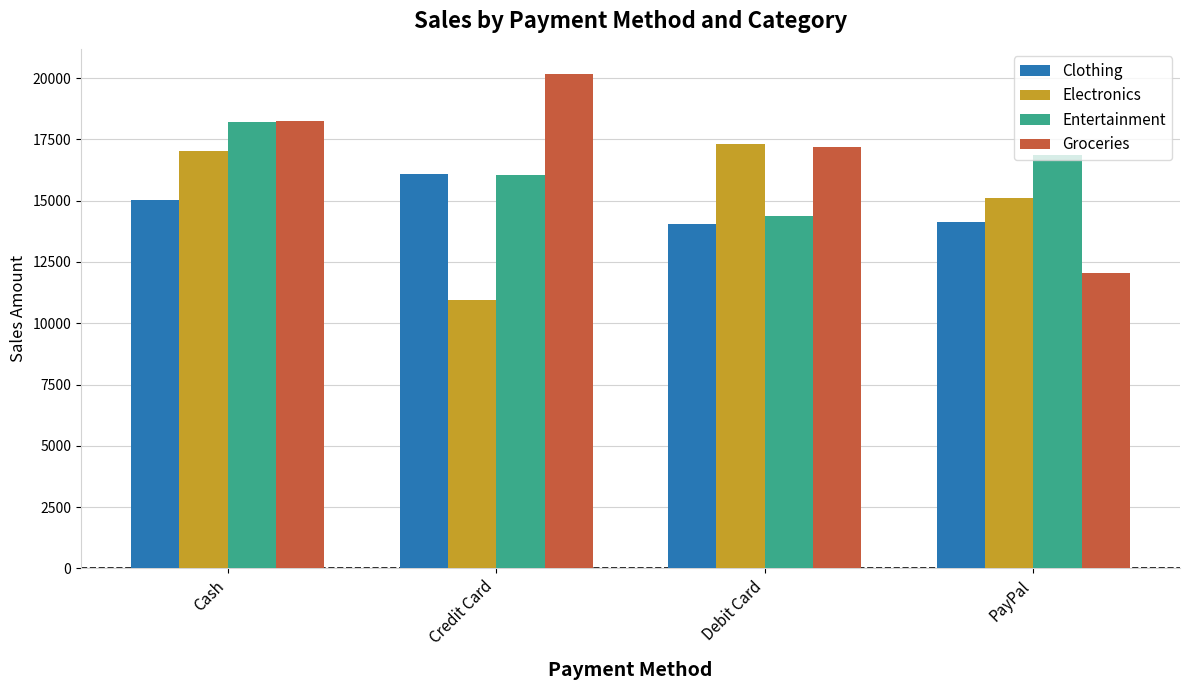

What is the smallest value displayed?

10960.6